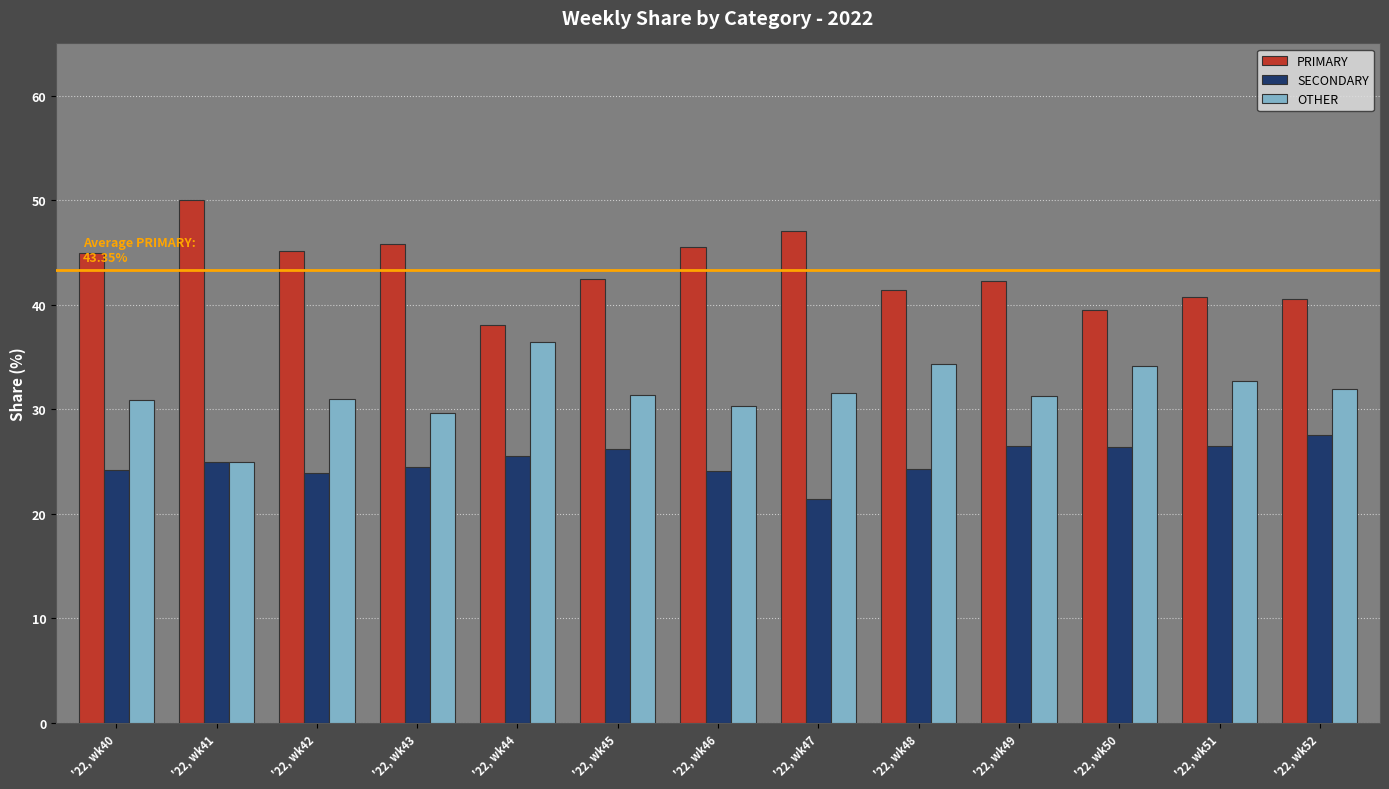

What is the total value across all series at '22, wk49?

100.0